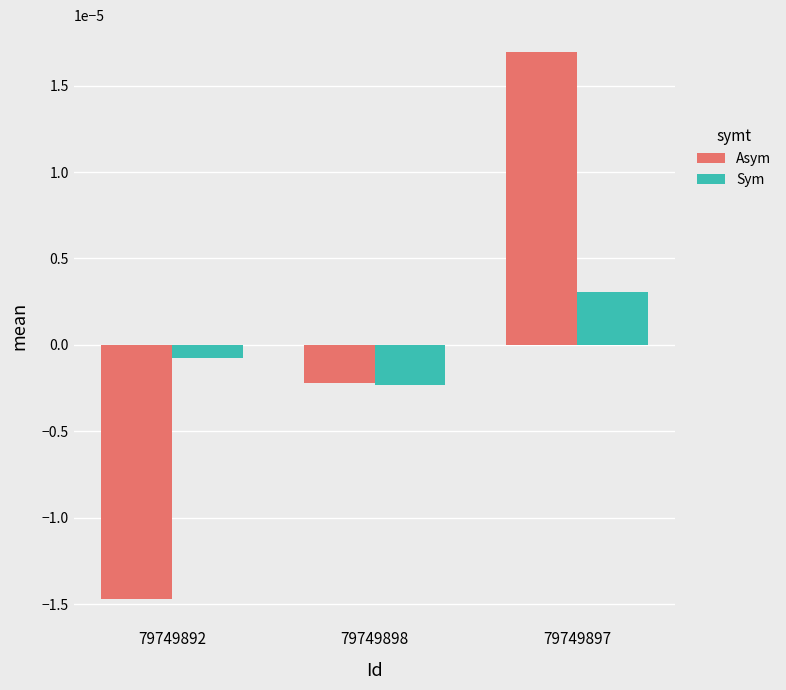

Which category has the lowest value across all series?

79749892